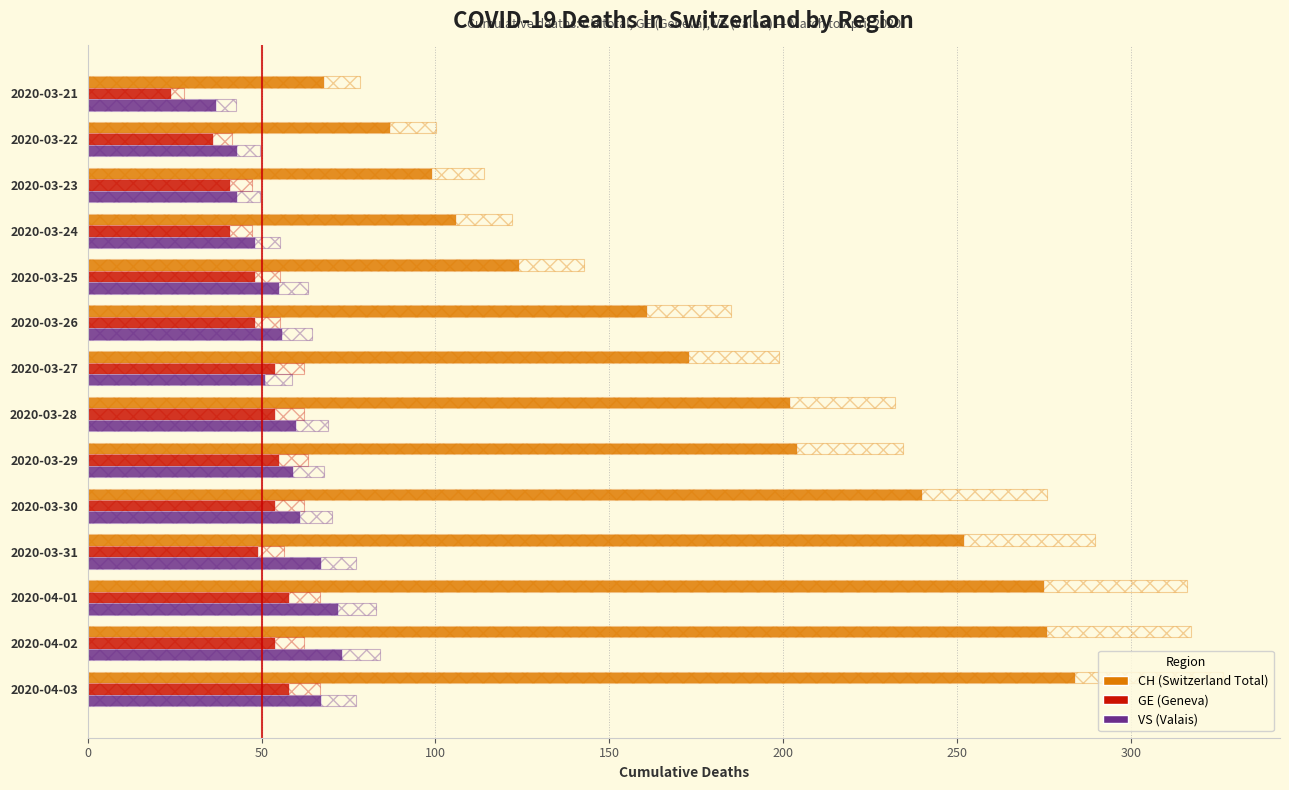

Rank the series by their maximum value, from highest to lowest.

CH (Switzerland Total), VS (Valais), GE (Geneva)